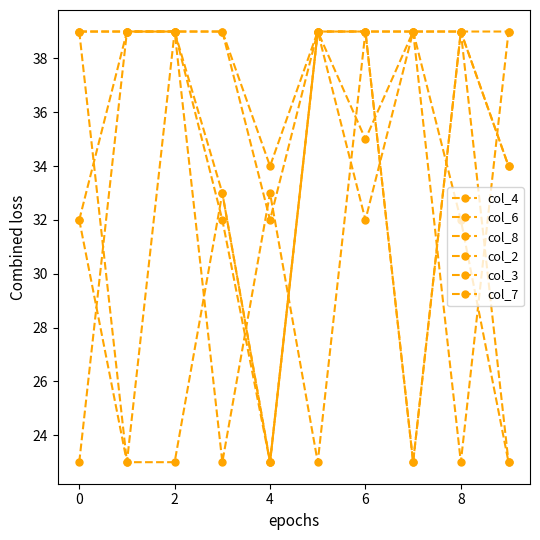

How many data points does each series have?

10